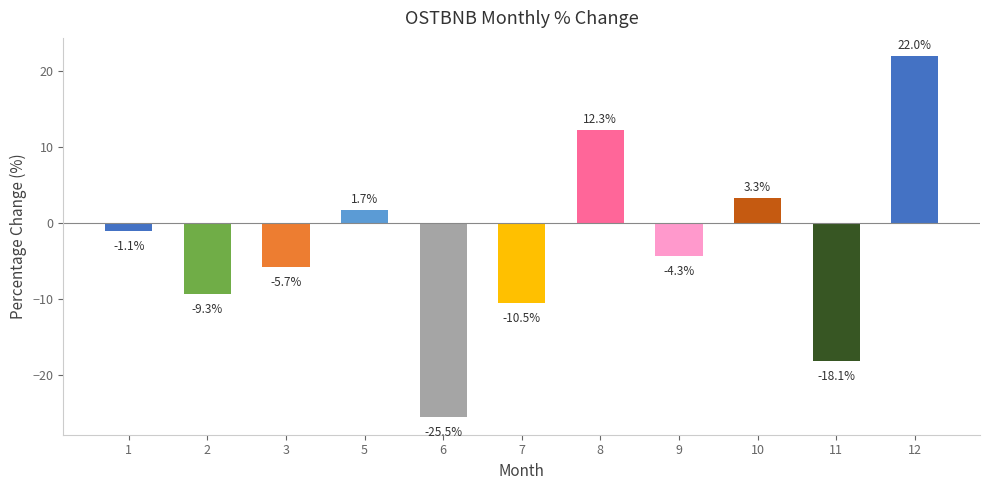

At which category does the chart reach its peak across all series?

12